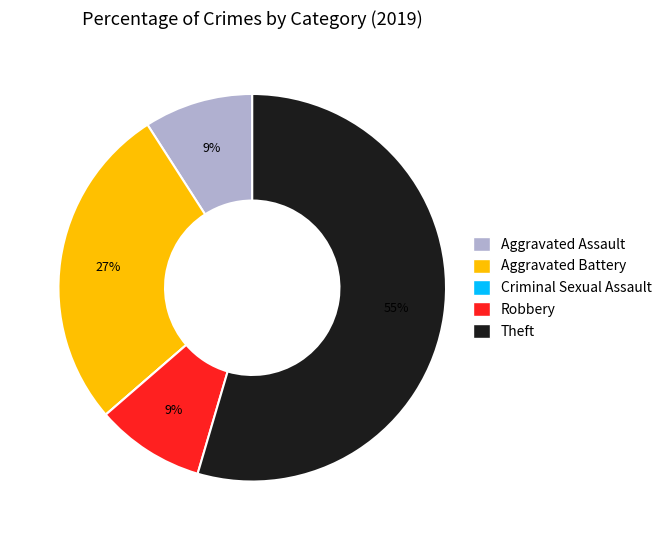

What is the ratio of the value at Aggravated Battery to the value at Robbery?

3.0